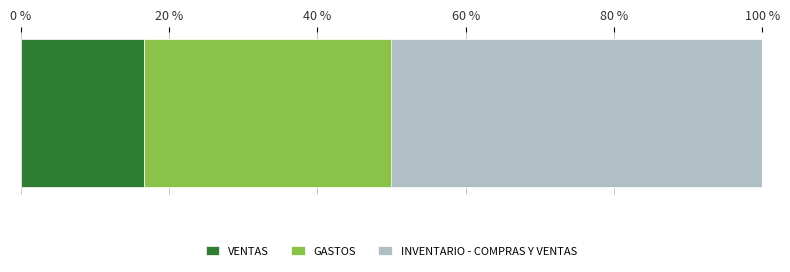

Count the number of categories in the chart.

1